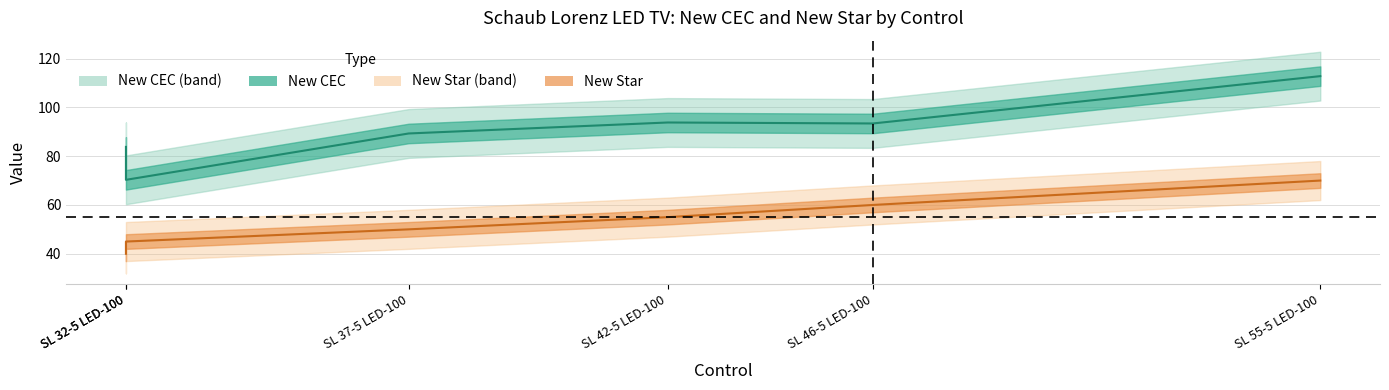

Is this an area chart (filled region under the line)?

No